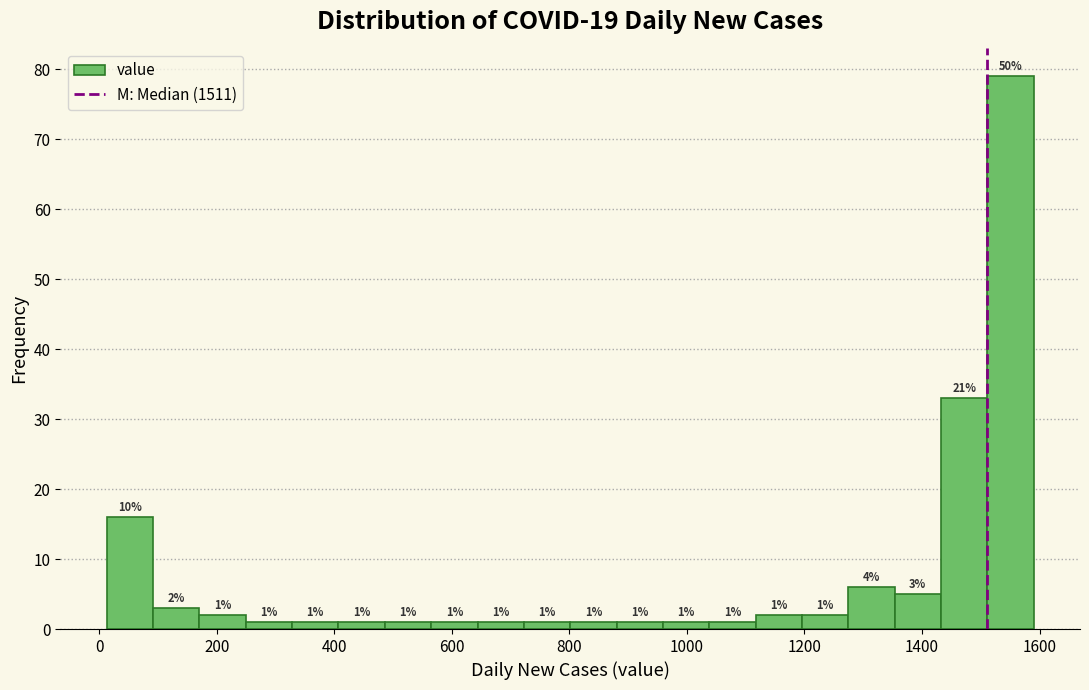

Around what value on the x-axis is the tallest bar? Give the approximate position of its centre, as read against the axis.

1560